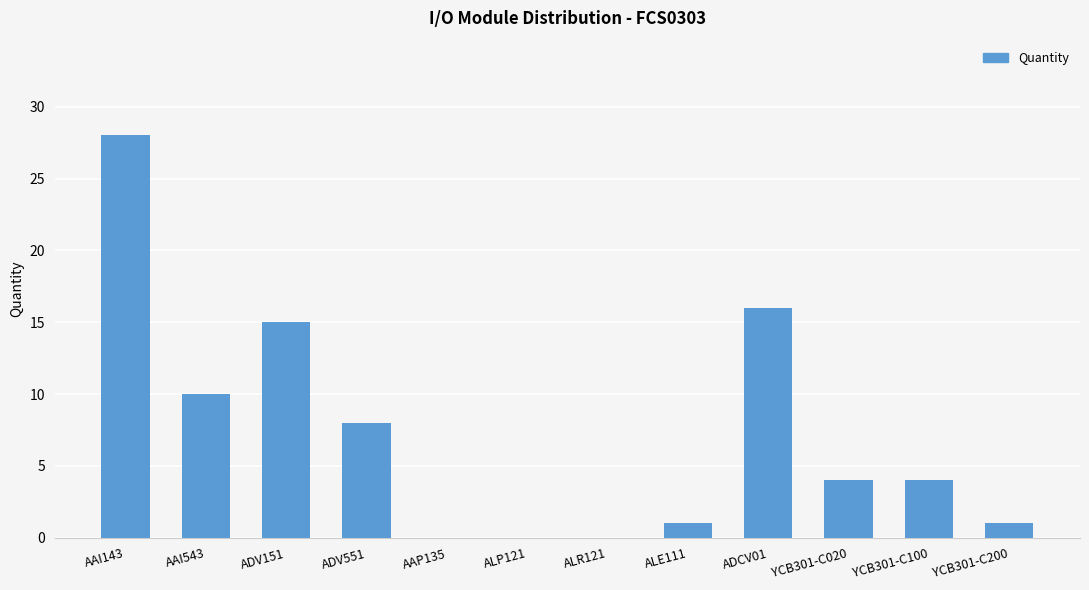

What is the change in value from ALE111 to YCB301-C020?

+3